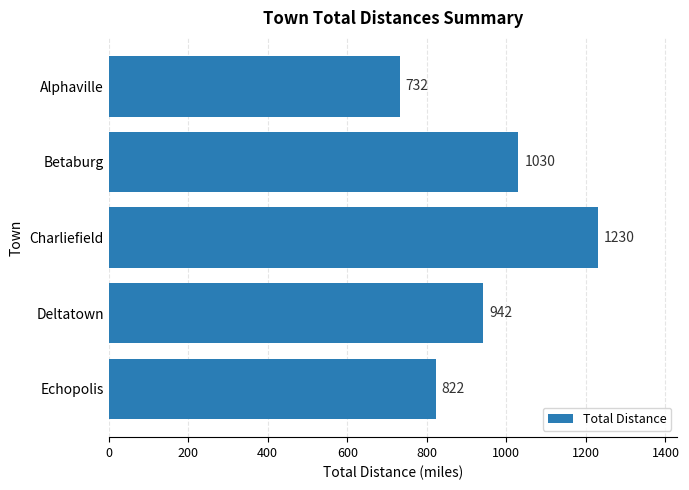

What is the difference between the second highest and minimum values?

298